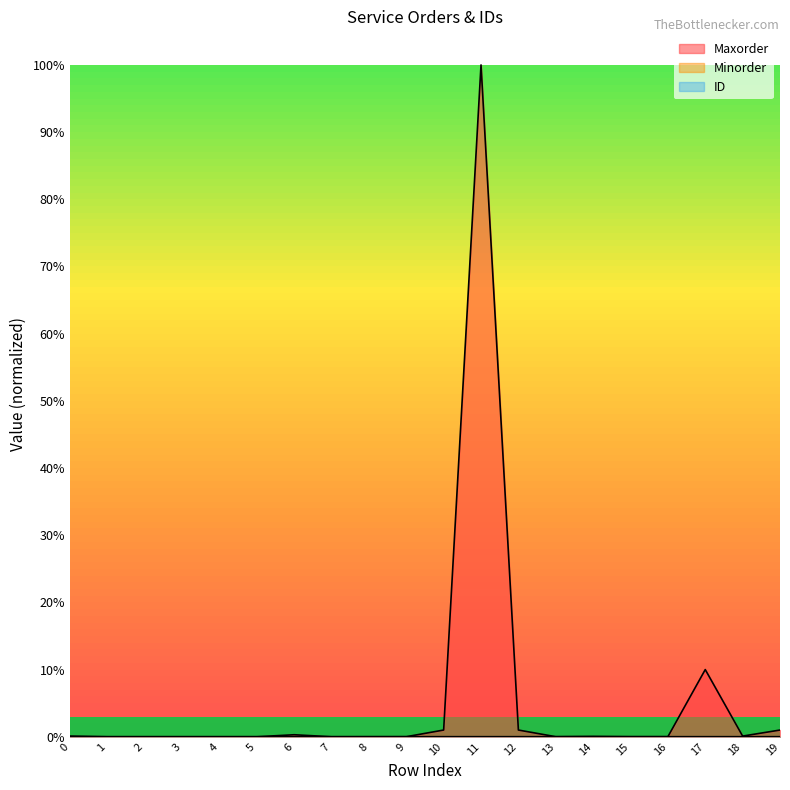

Where is Maxorder nearest to the value 0?

3